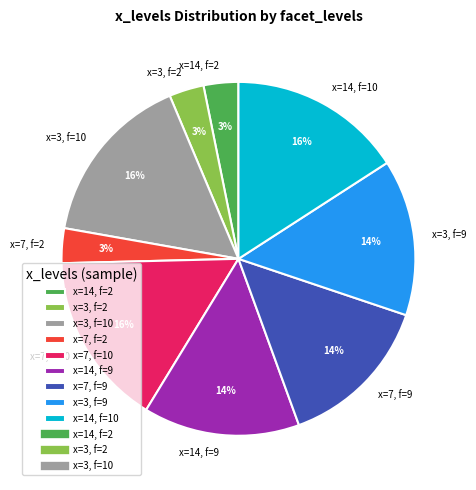

Count the number of slices in the pie.

9